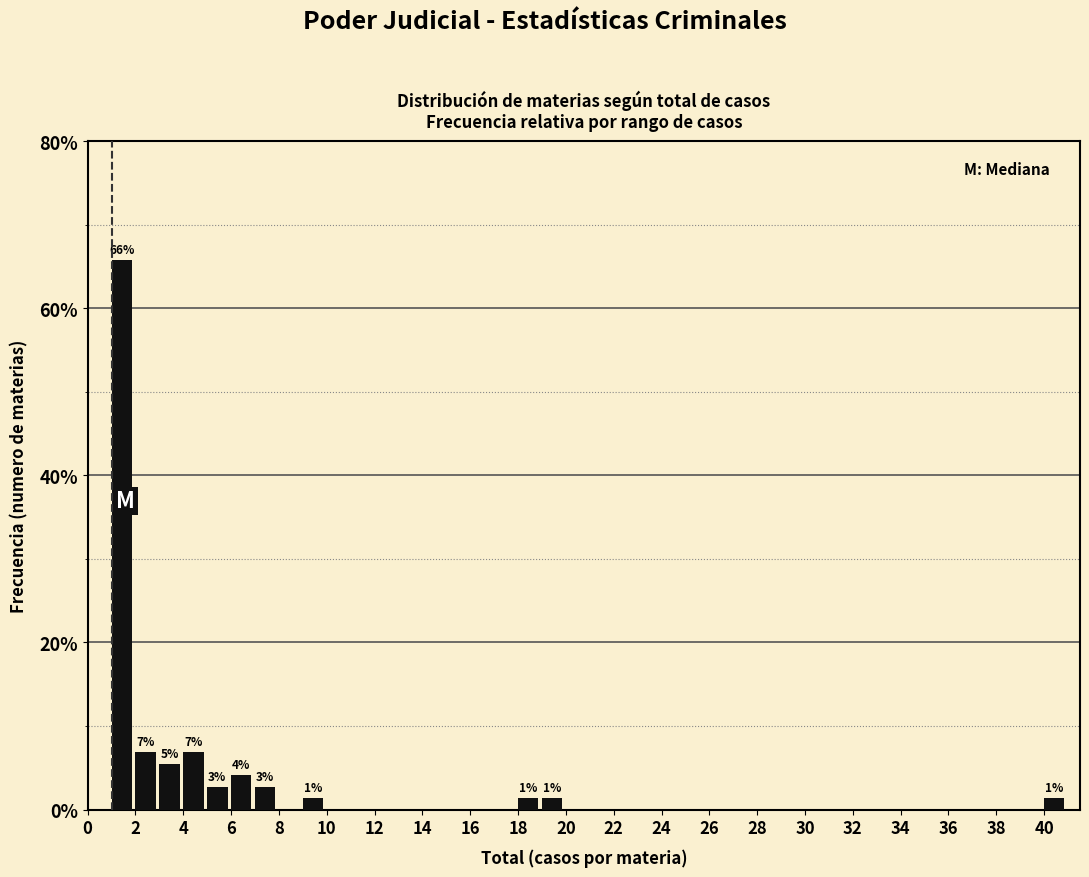

Which range on the x-axis has the tallest bar?

1 to 2